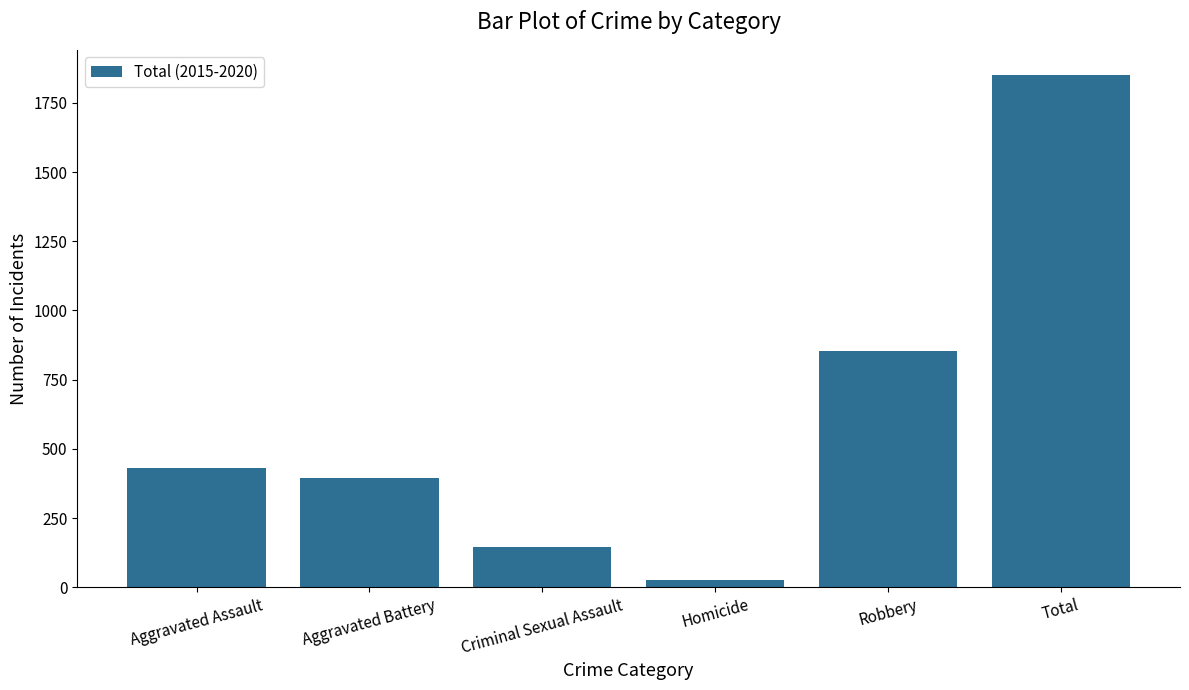

List the labels in order of value, smallest first.

Homicide, Criminal Sexual Assault, Aggravated Battery, Aggravated Assault, Robbery, Total